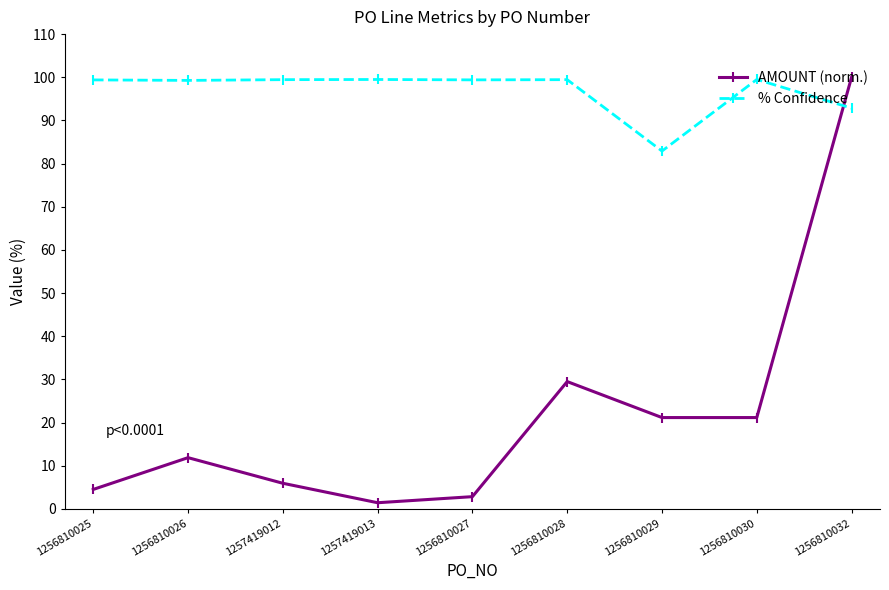

What are all the series names shown in the legend?

AMOUNT (norm.), % Confidence